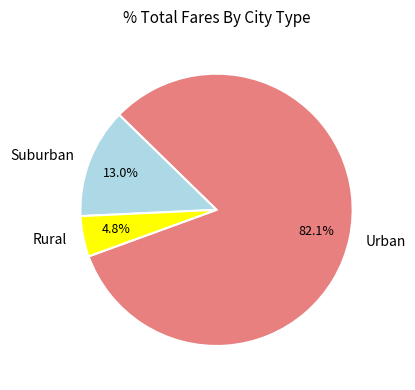

Which has a higher value, Suburban or Urban?

Urban